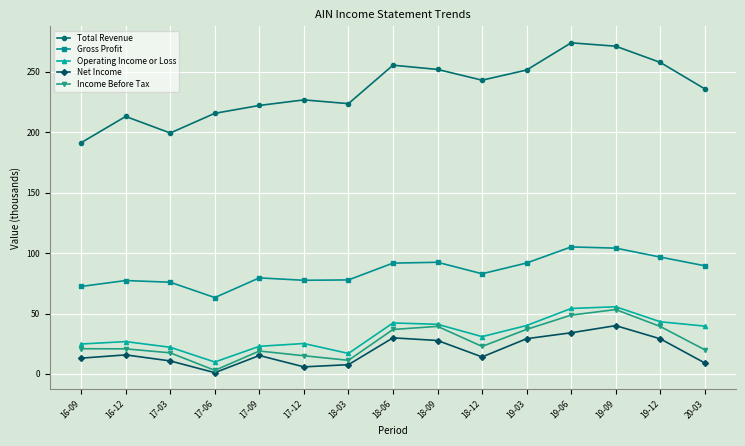

Which label corresponds to the smallest value in the chart?

17-06